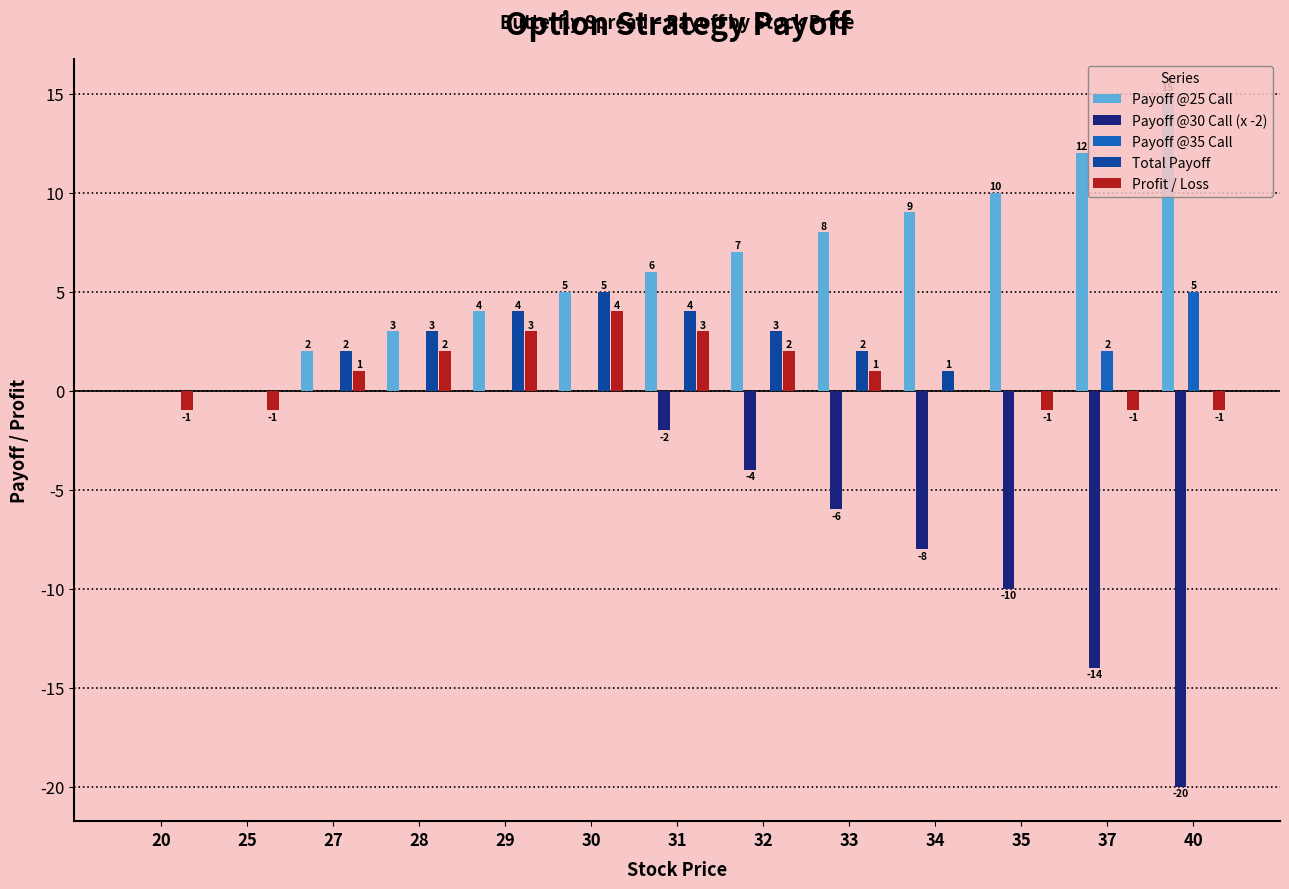

What is the average value of the Total Payoff series?

2